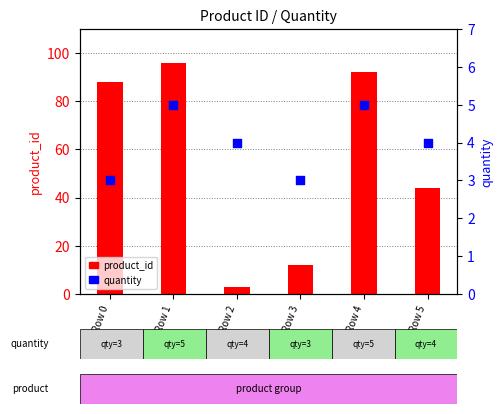

At which category is the sum across all series the highest?

Row 1